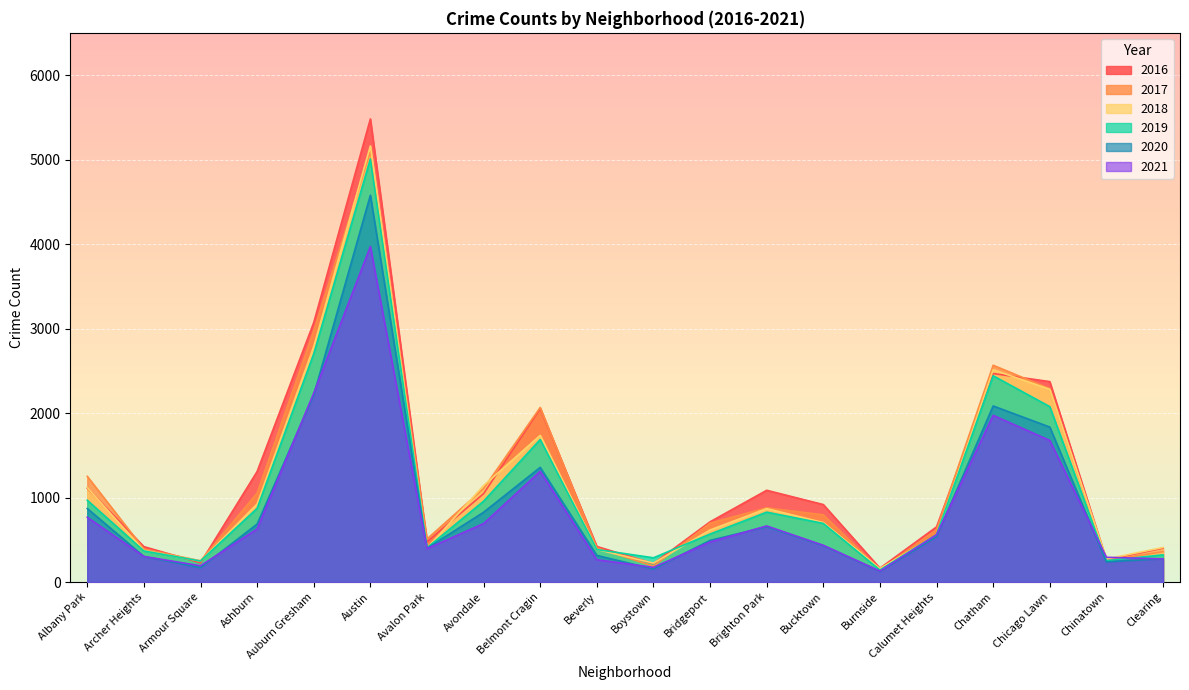

What is the label of the 5th point from the left?

Auburn Gresham